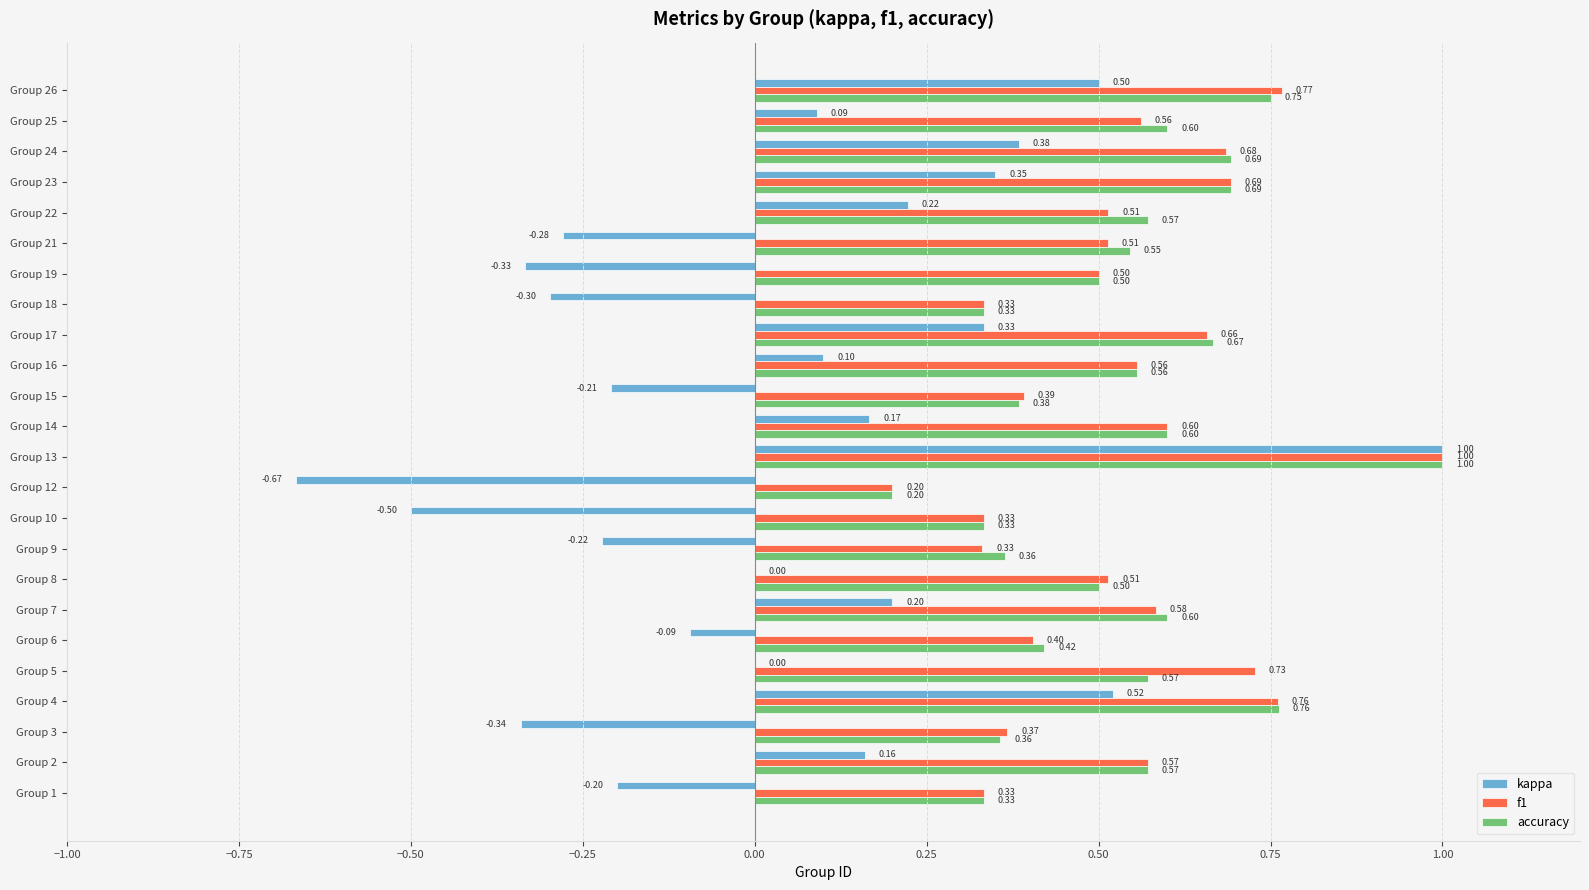

How many series are shown in this chart?

3